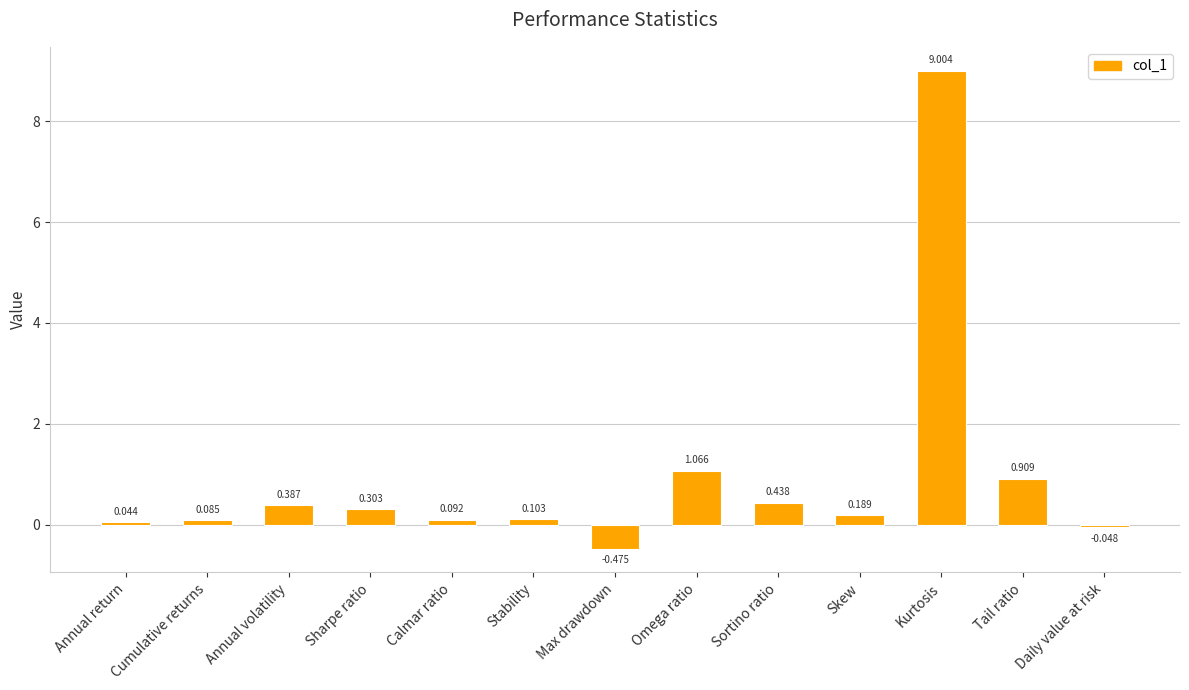

What is the change in value from Annual volatility to Kurtosis?

+8.6